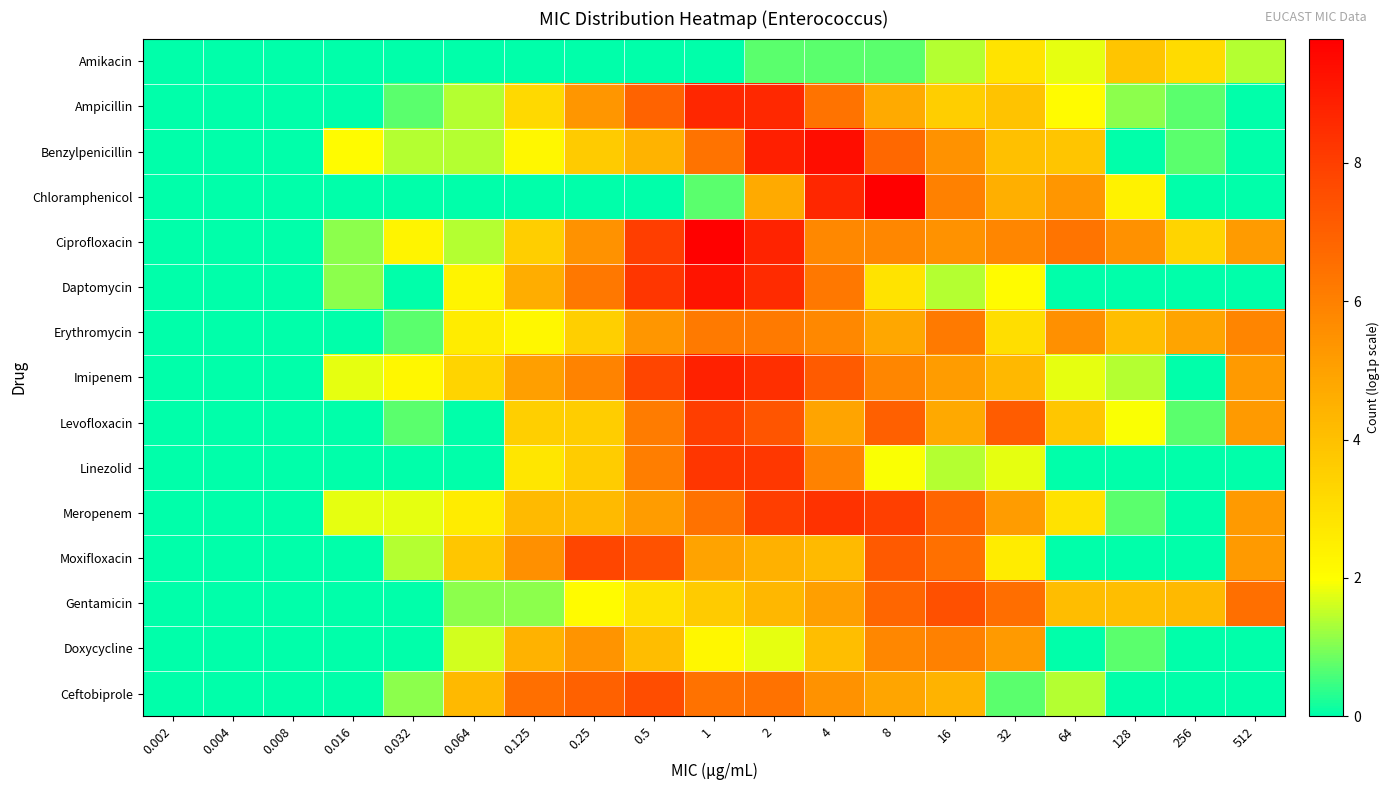

Between 0.004 and 2, which is larger?

2